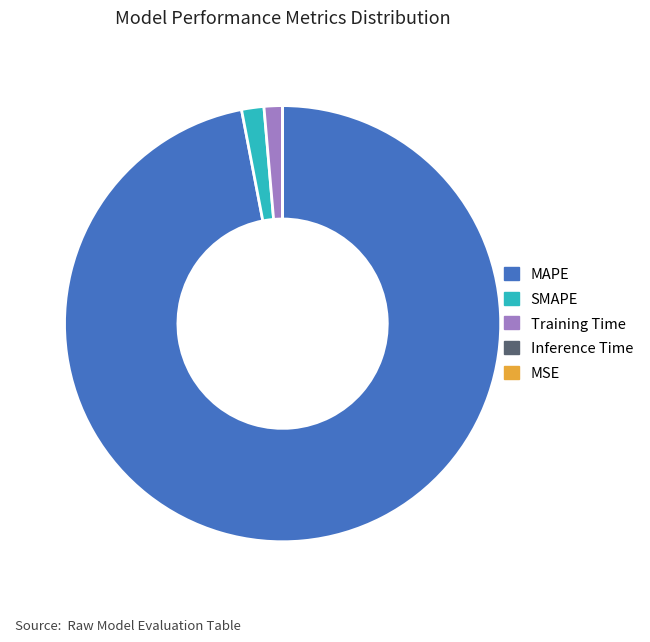

Which category has the biggest portion of the pie?

MAPE